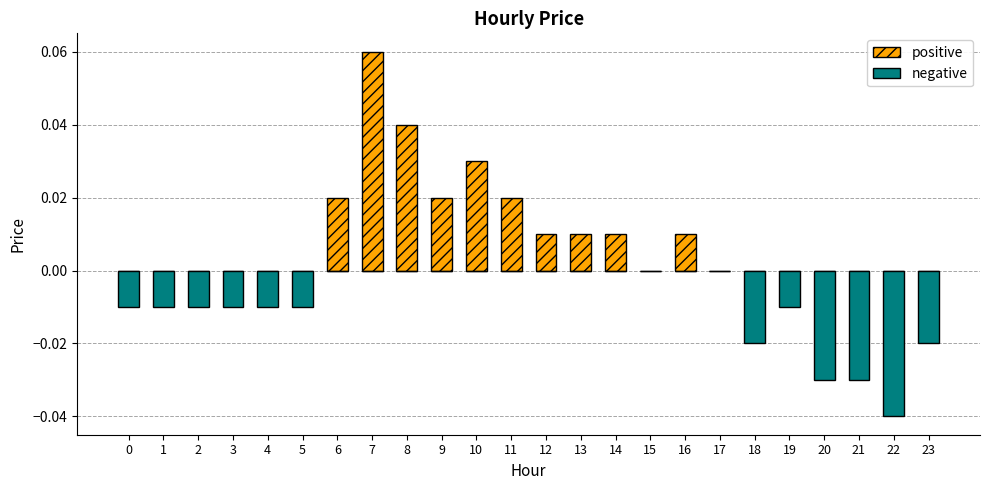

At which category is the sum across all series the highest?

7